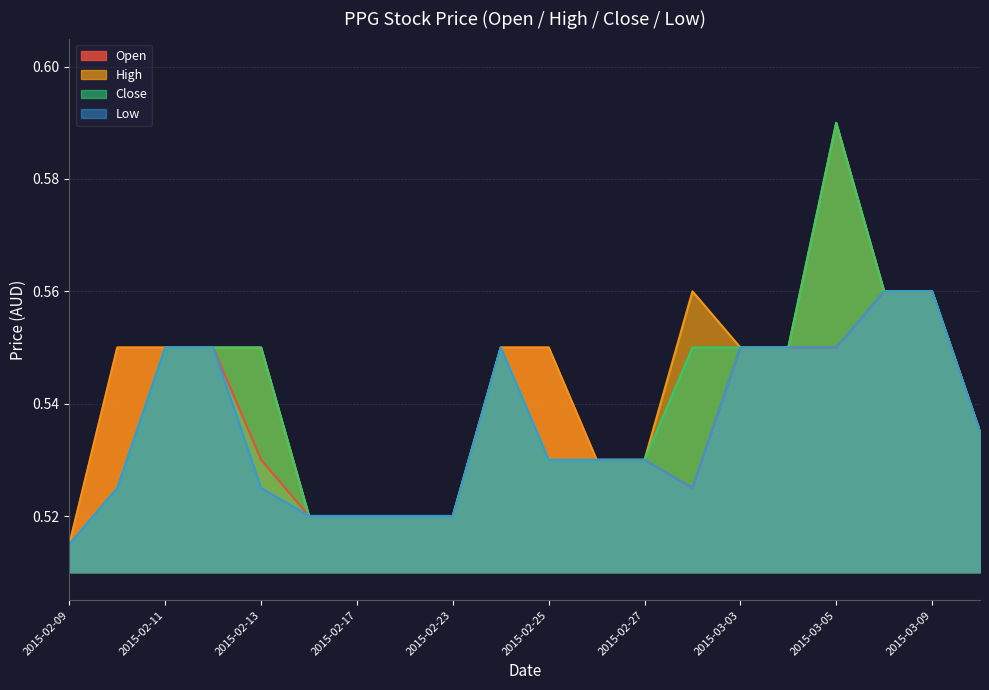

True or false: low and open cross at least once.

False